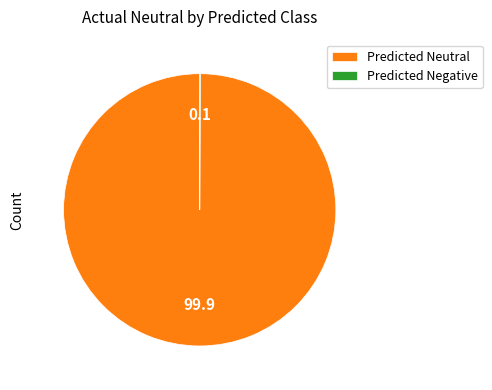

True or false: Predicted Neutral accounts for 91% of the total.

False